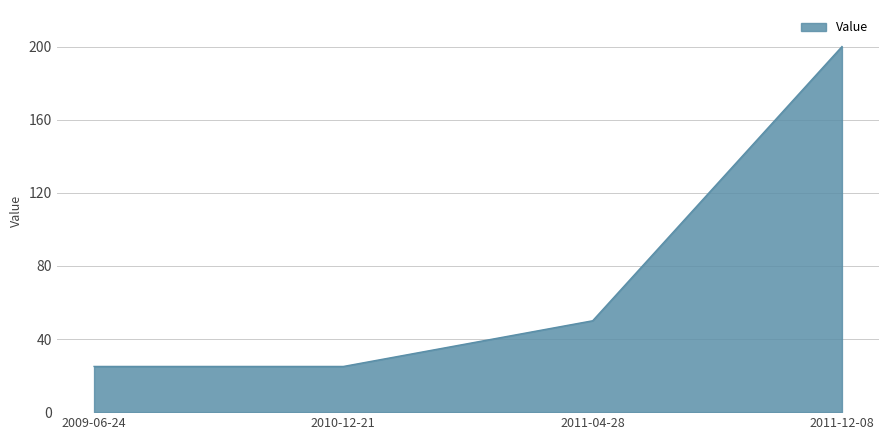

What is the ratio of the value at 2009-06-24 to the value at 2011-04-28?

0.5